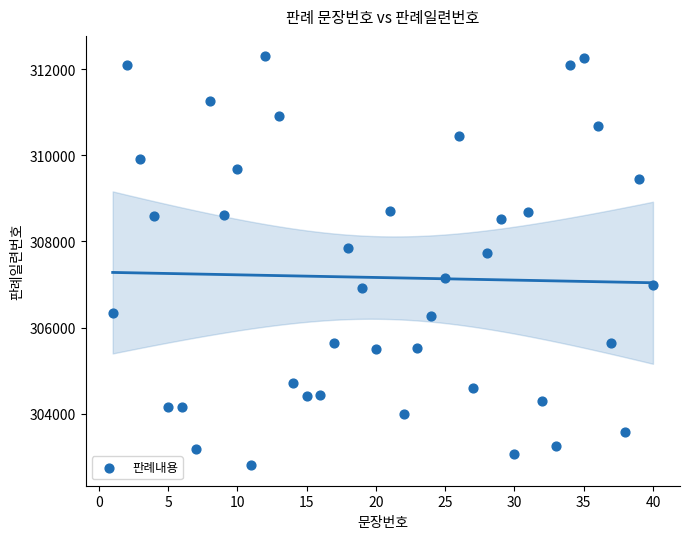

What Y value in the scatter plot is closest to 307549?

307739.3